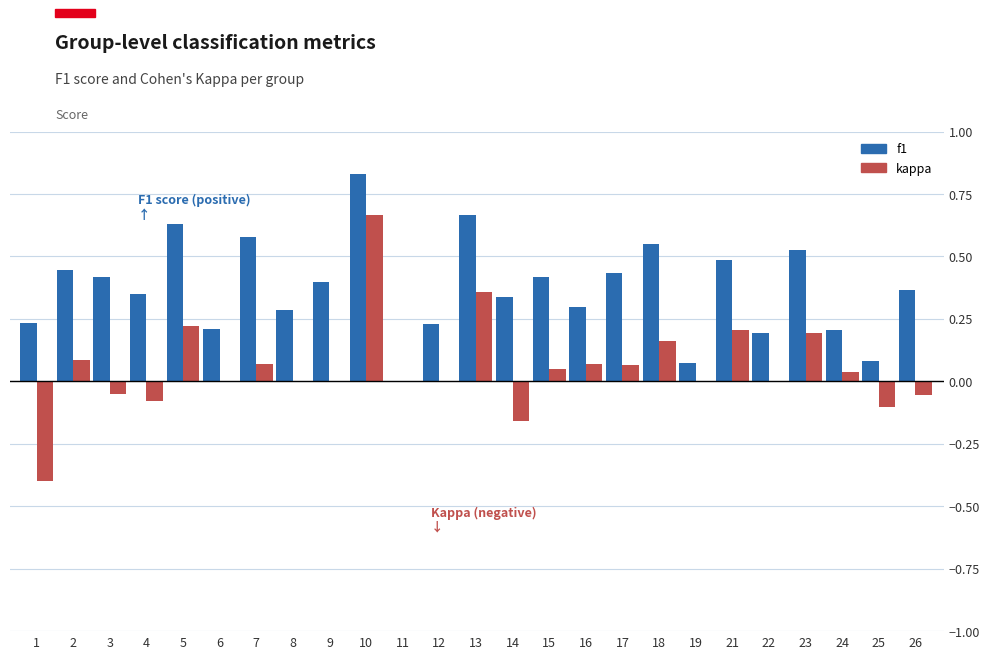

What is the sum of all f1 values?

9.2